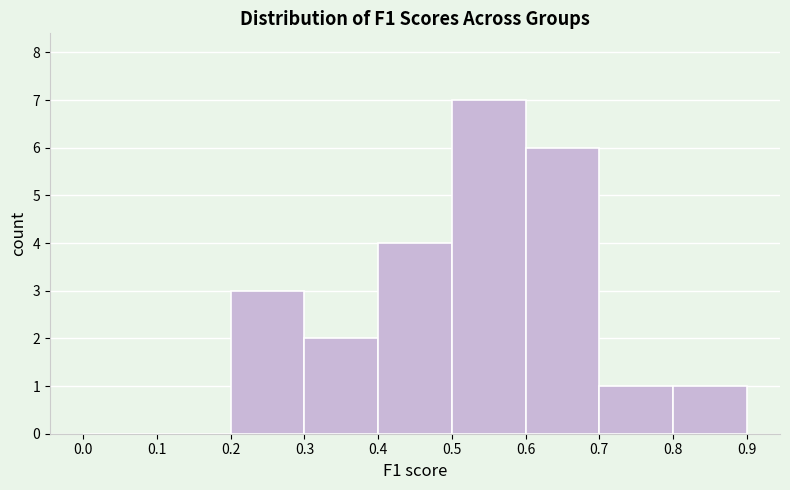

Reading left to right, transcribe this chart: for each bar, give the range it covers on the x-axis and its height. The values are not printed on the chart, so give them approximately, as read against the axis.

0.0 to 0.1: 0
0.1 to 0.2: 0
0.2 to 0.3: 3
0.3 to 0.4: 2
0.4 to 0.5: 4
0.5 to 0.6: 7
0.6 to 0.7: 6
0.7 to 0.8: 1
0.8 to 0.9: 1